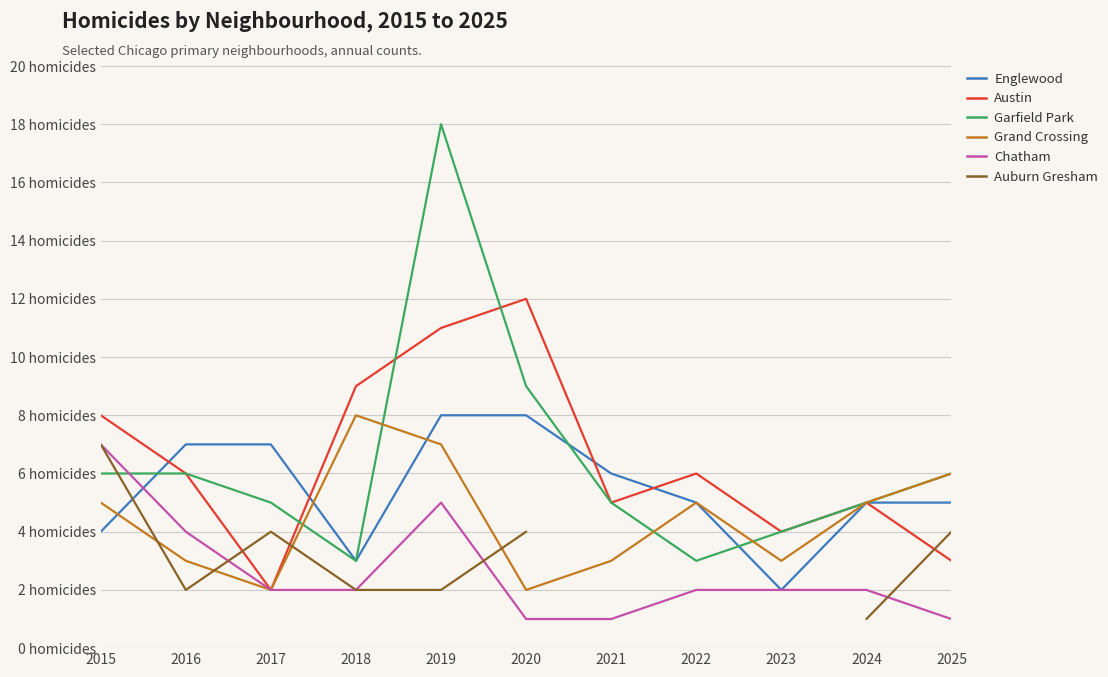

The Englewood series shows 8.0 at 2020. True or false?

True